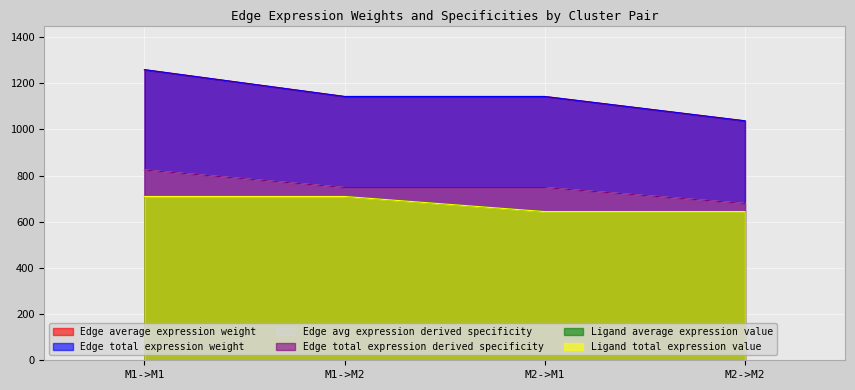

Which category has the highest value in the Ligand average expression value series?

M1->M1